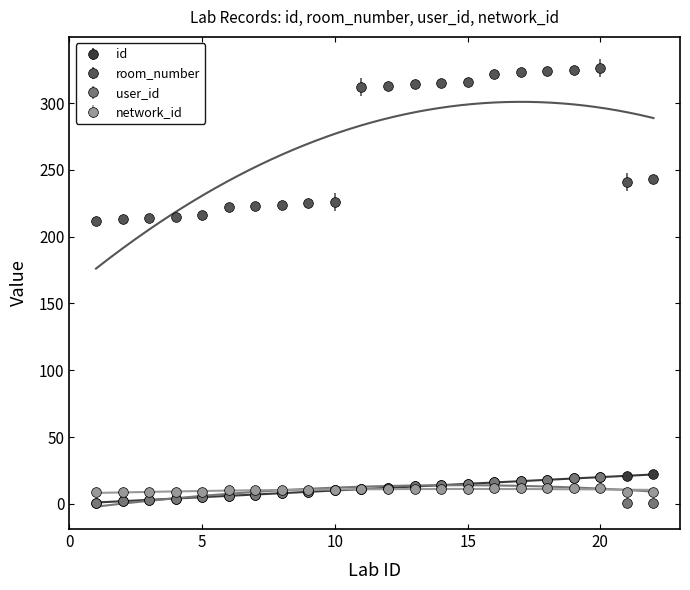

The value of room_number at 17 is 323. True or false?

True